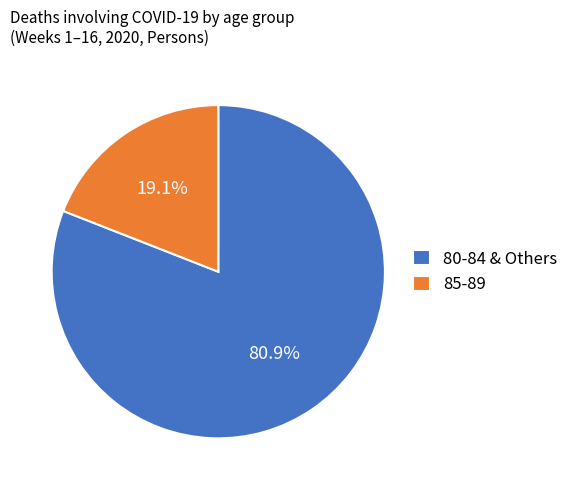

Count the number of slices in the pie.

2